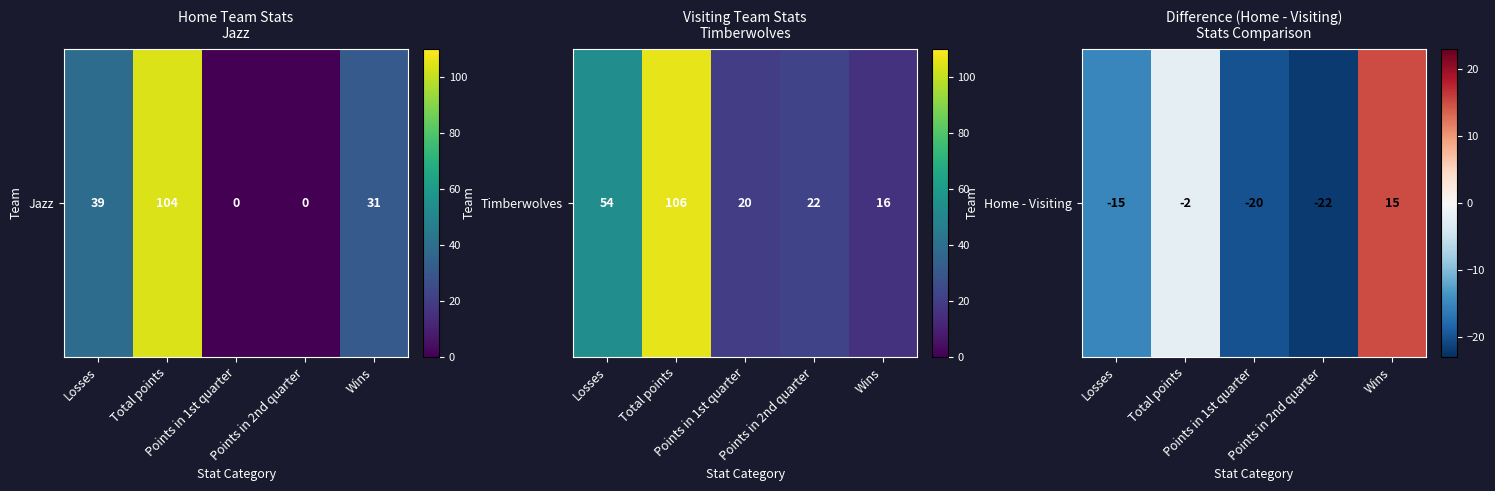

Between Losses and Points in 2nd quarter, which is larger?

Losses